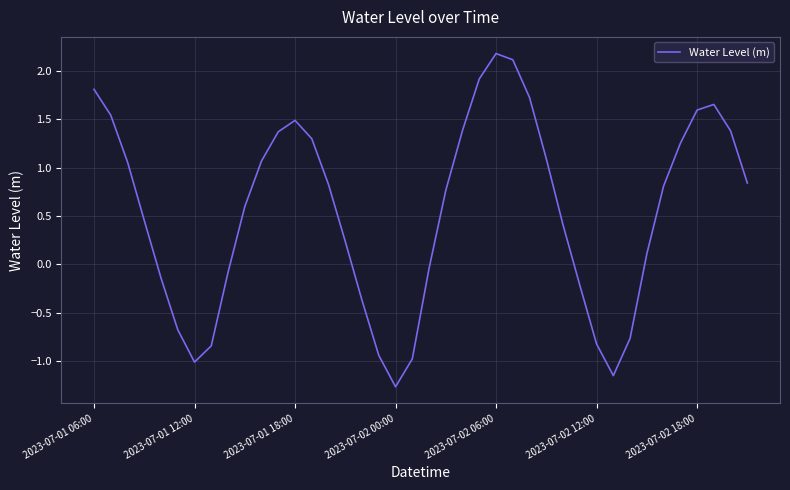

What is the difference between the maximum and minimum values?

3.4